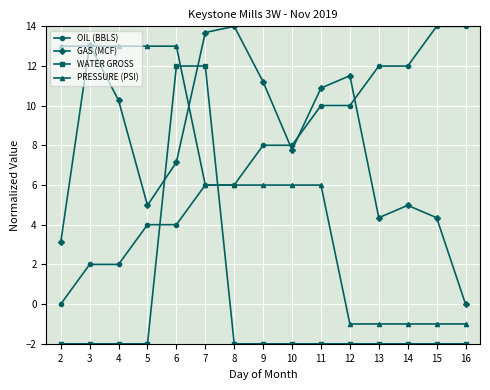

What is the total value across all series at 6?

36.2